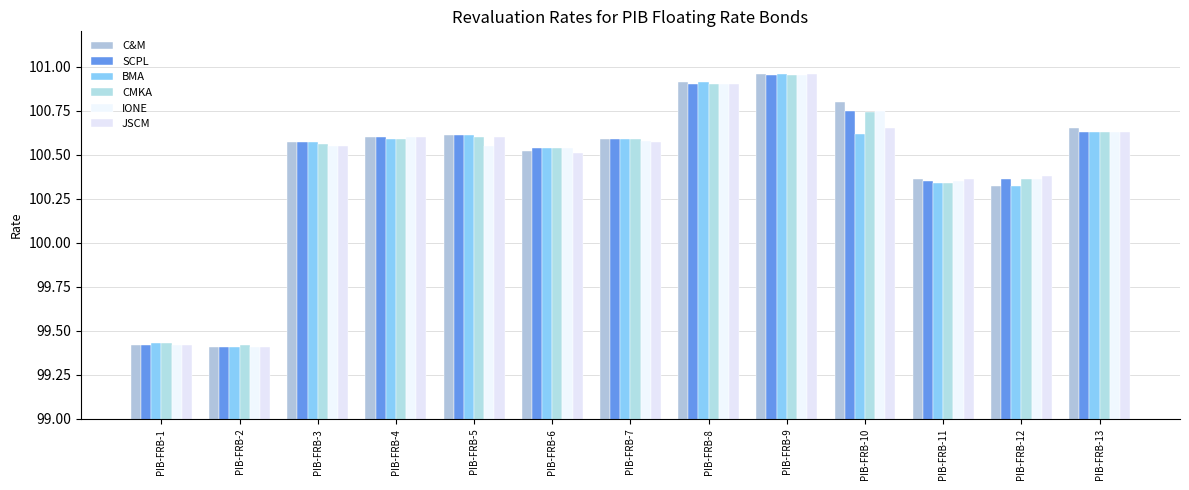

What is the sum of all IONE values?

1305.6